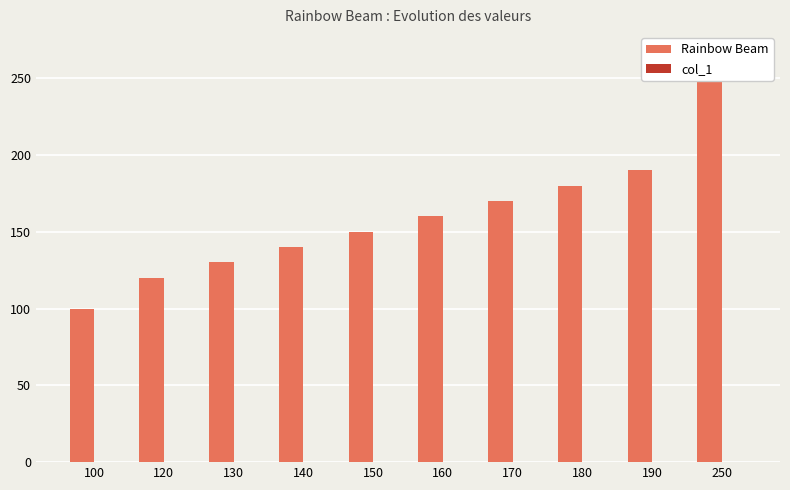

Where does the Rainbow Beam series first go above 160?

170